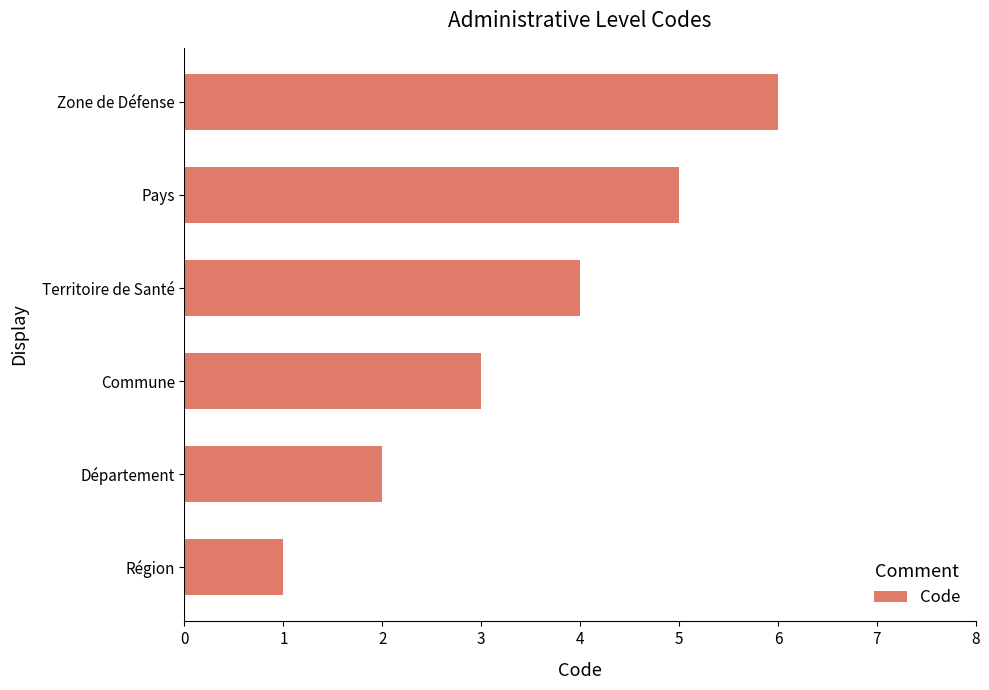

What is the difference between the maximum and minimum values?

5